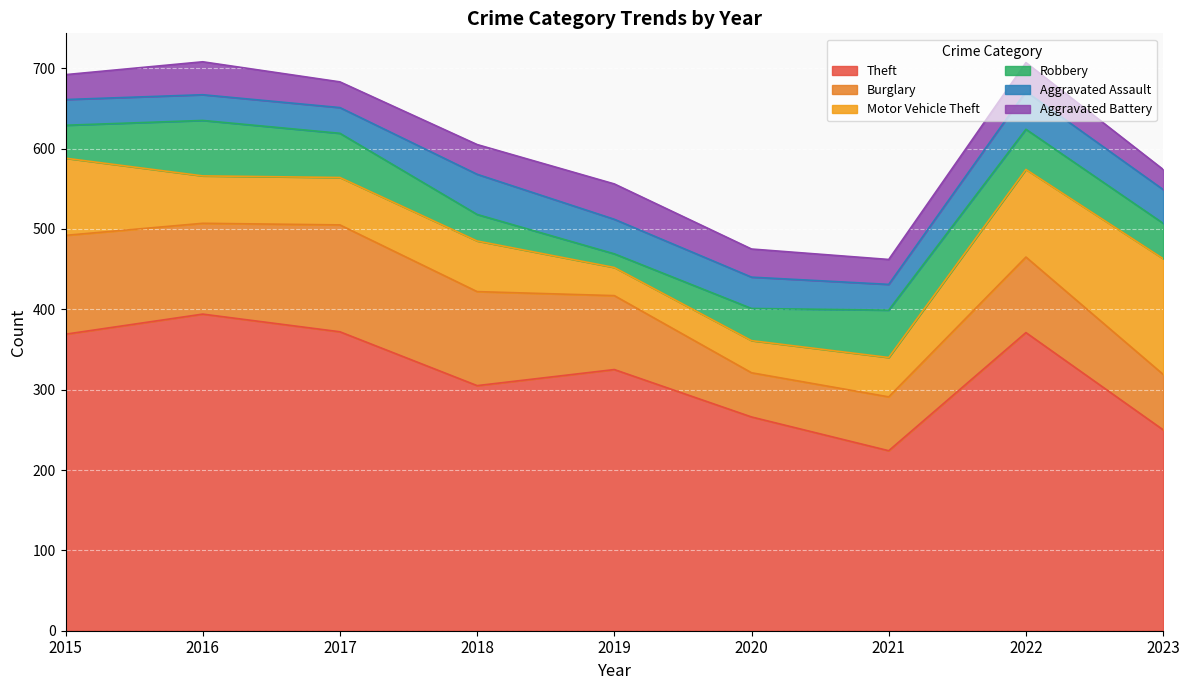

The Robbery series shows 50 at 2022. True or false?

True